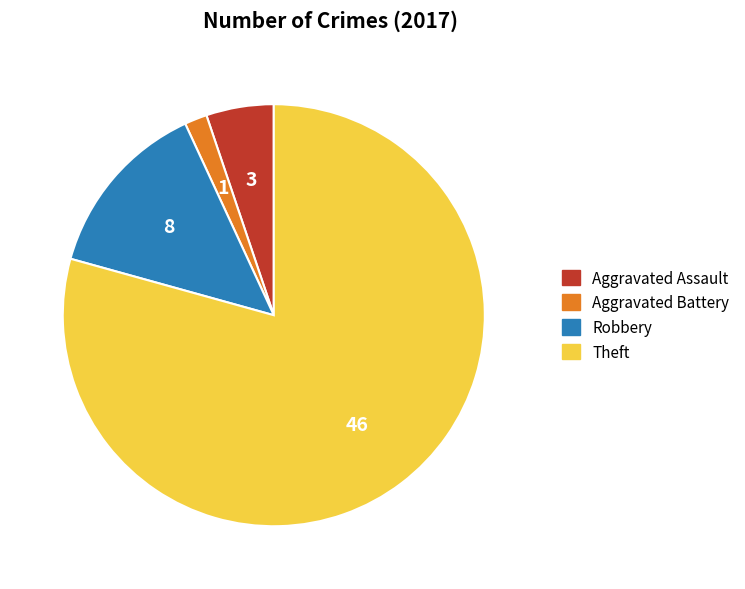

Does any single category account for the majority?

Yes